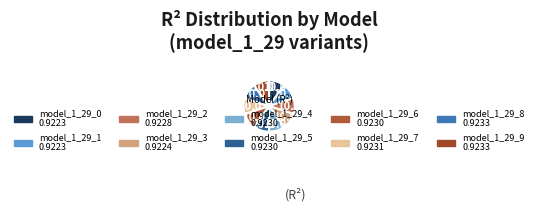

How many segments does this pie chart have?

10